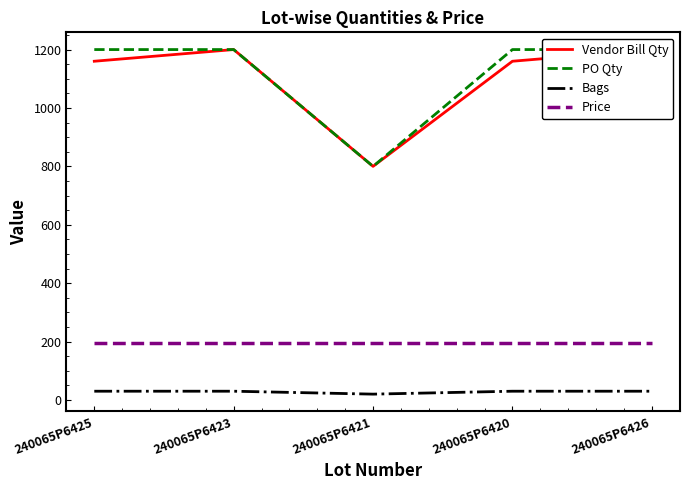

Is this an area chart (filled region under the line)?

No